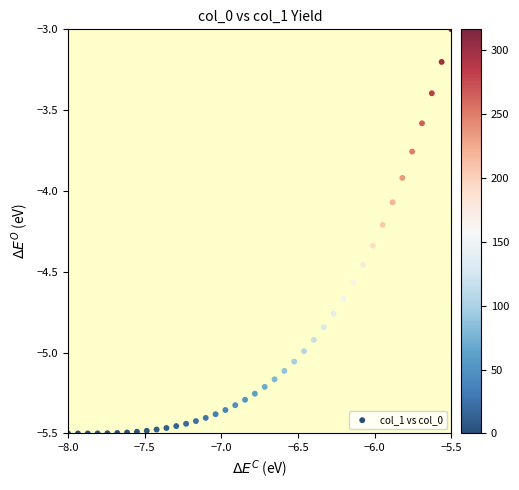

What is the range of X values (max minus min)?

2.5